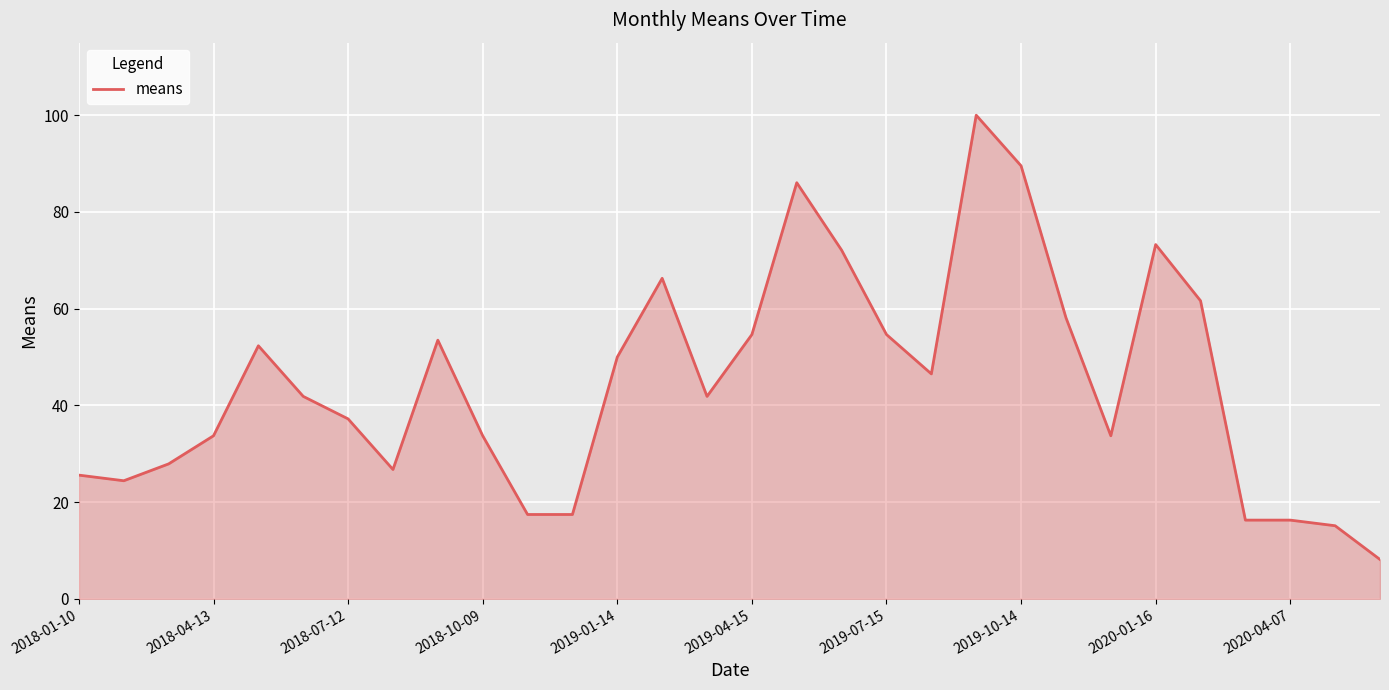

What is the smallest value displayed?

8.1